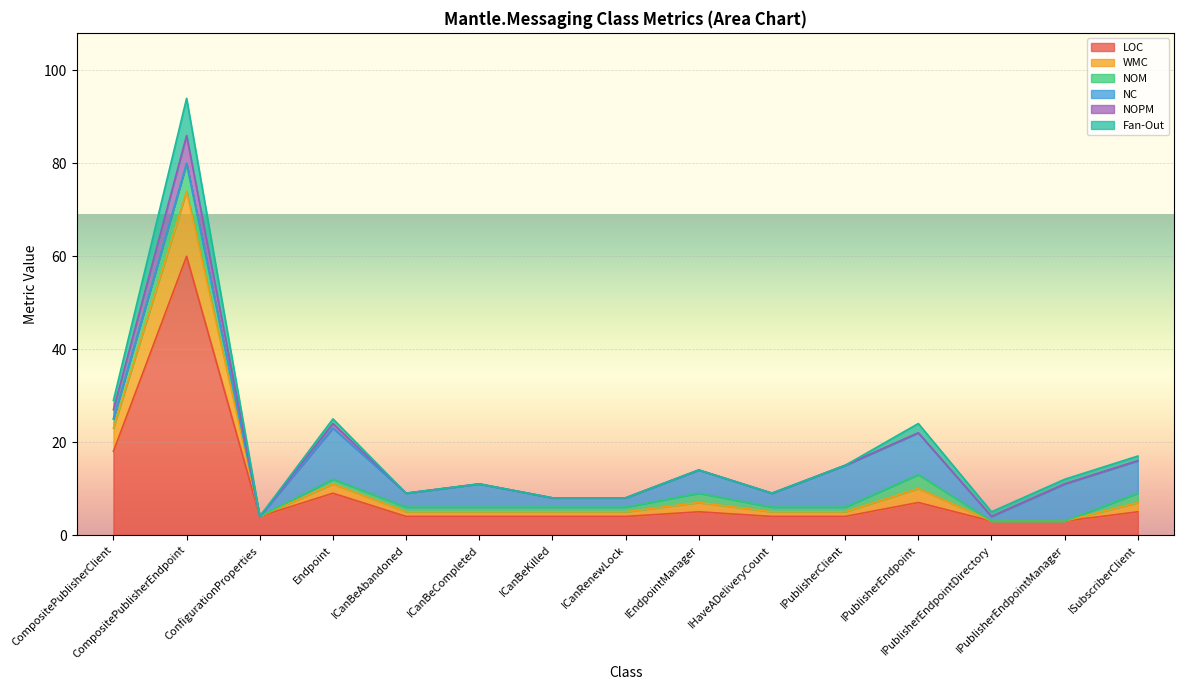

True or false: NOPM and LOC cross at least once.

False